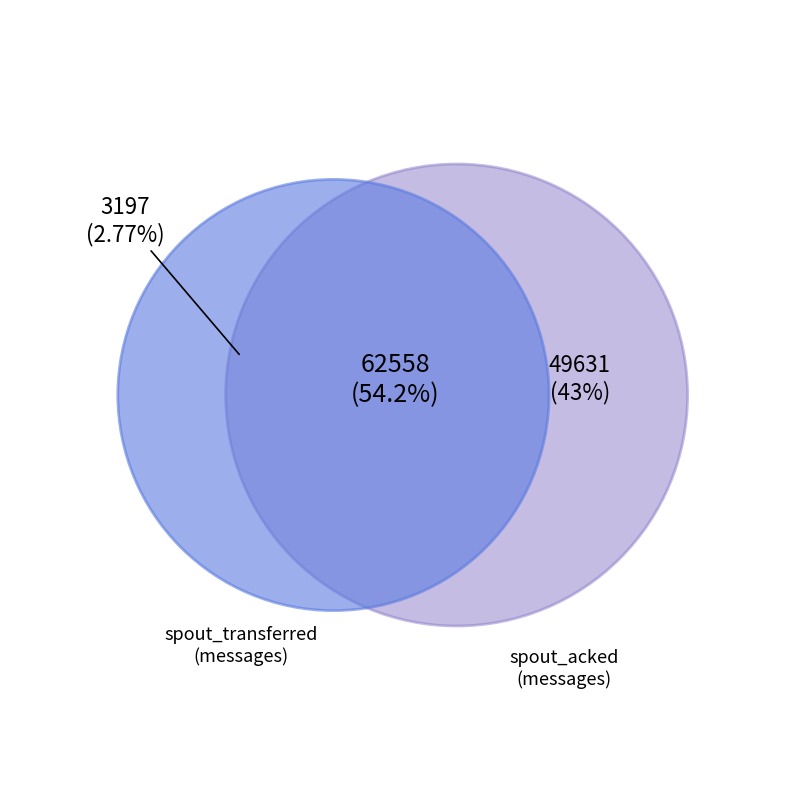

Rank the series at 110 from lowest to highest value.

spout_transferred (messages), spout_acked (messages)